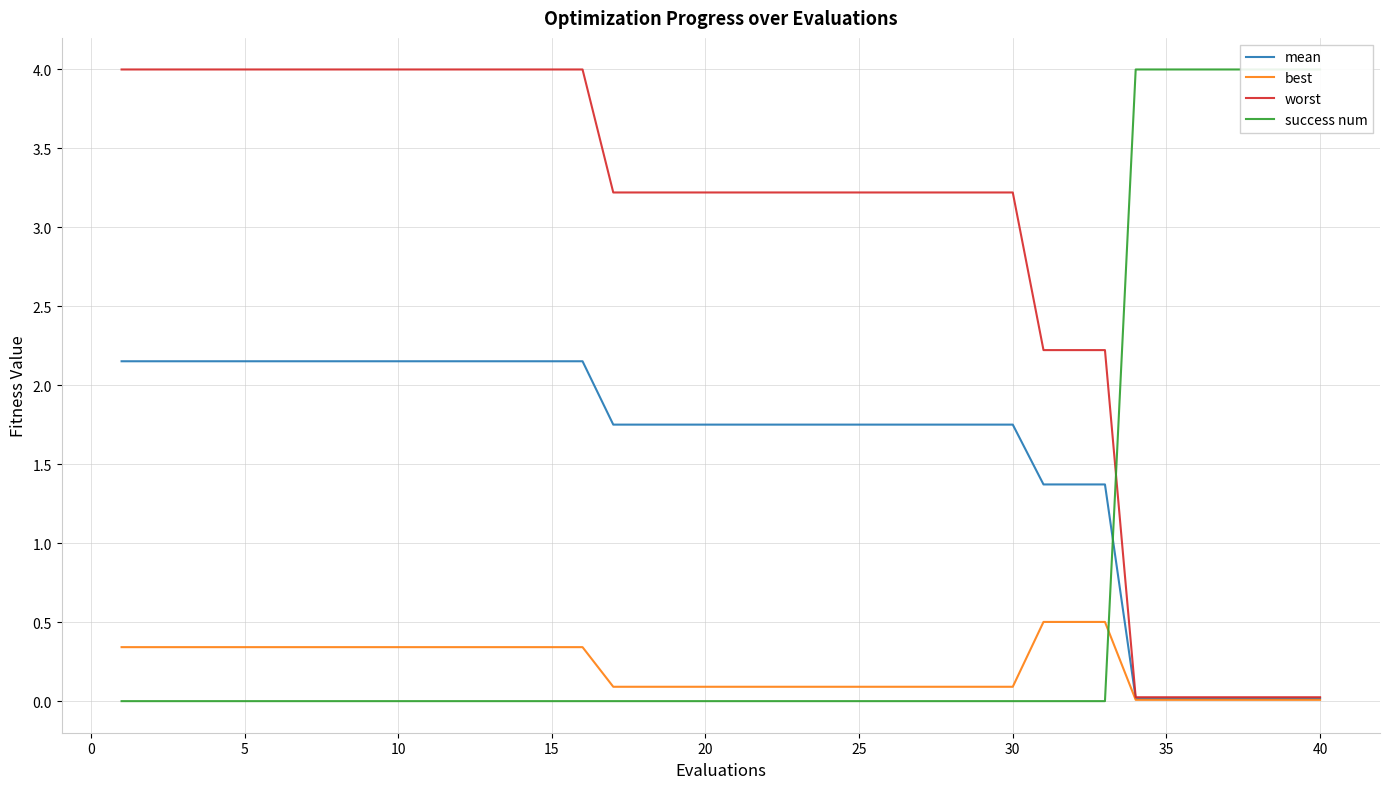

Which series has the largest range (max minus min)?

success num